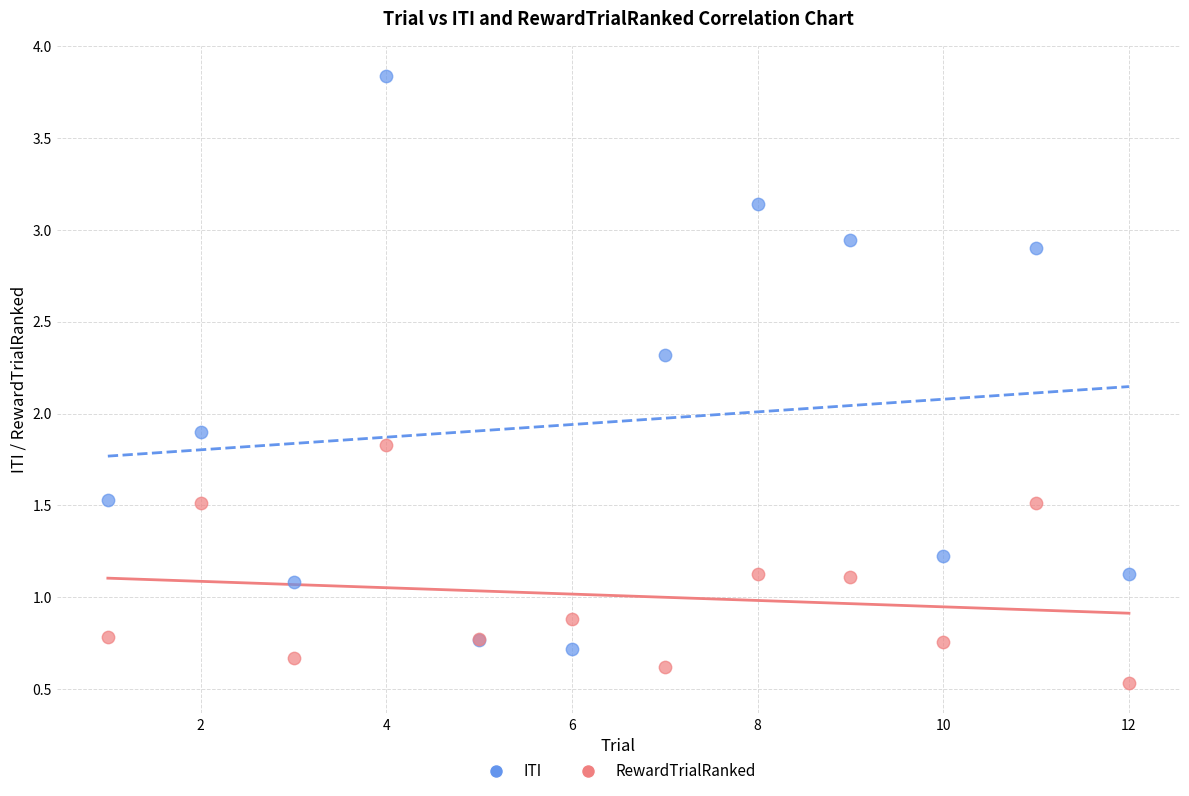

Which series contains the highest Y value?

ITI